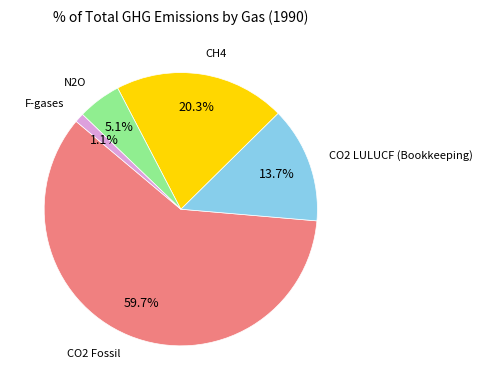

Does any single category account for the majority?

Yes